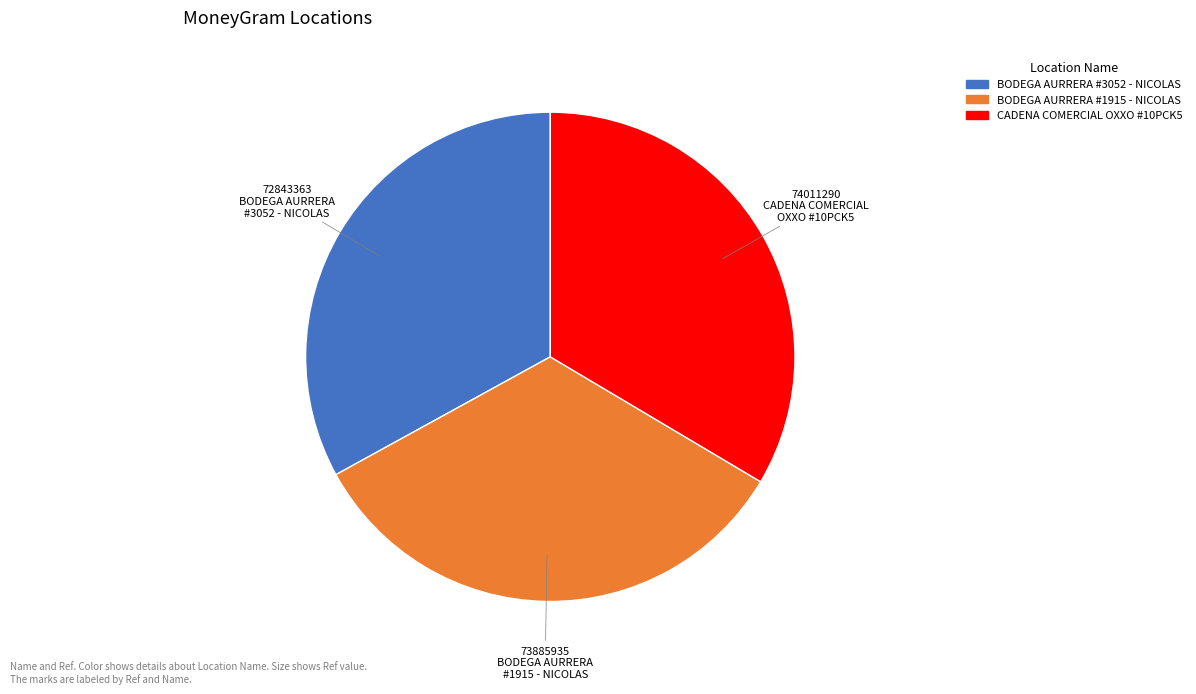

Is there a majority slice in this chart?

No